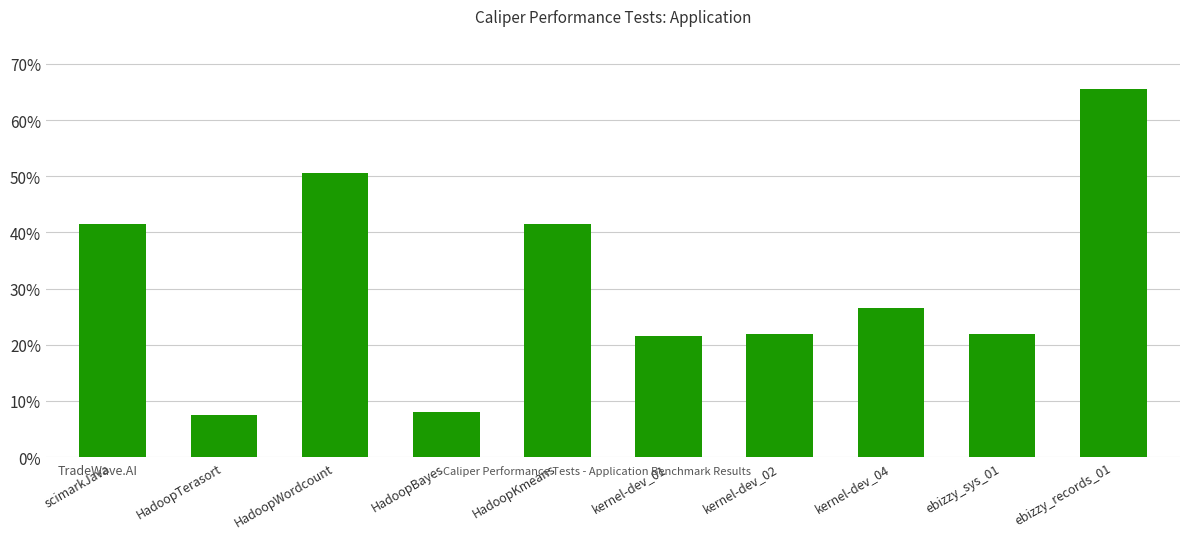

What is the label of the 9th bar from the right?

HadoopTerasort